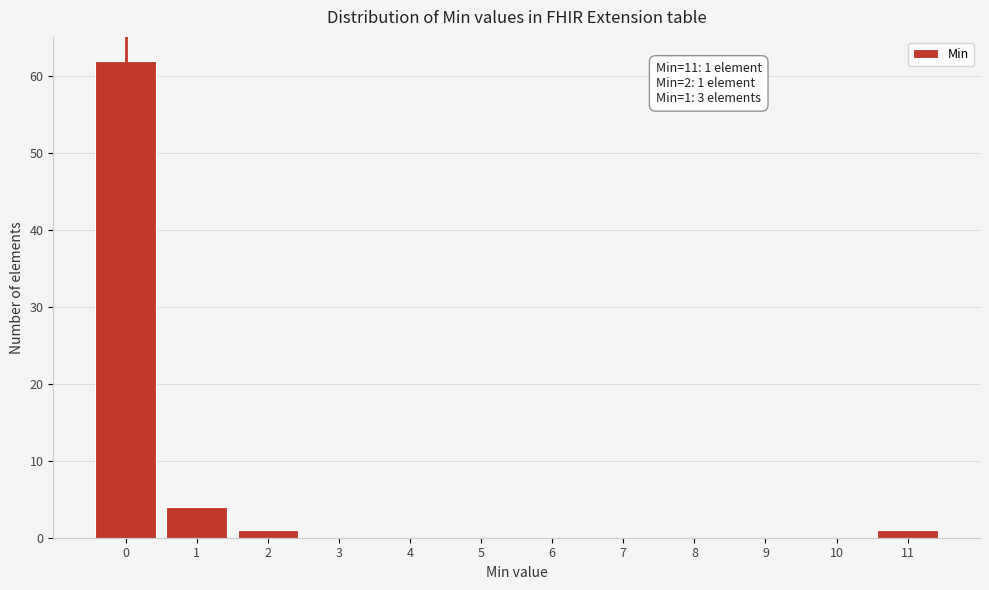

Reading right to left, extract all data points from this chart.

11=1	10=0	9=0	8=0	7=0	6=0	5=0	4=0	3=0	2=1	1=4	0=62